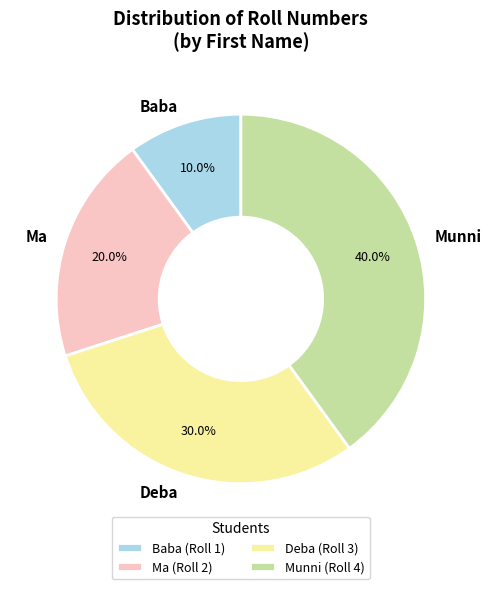

What percentage do Munni and Ma together represent?

60.0%